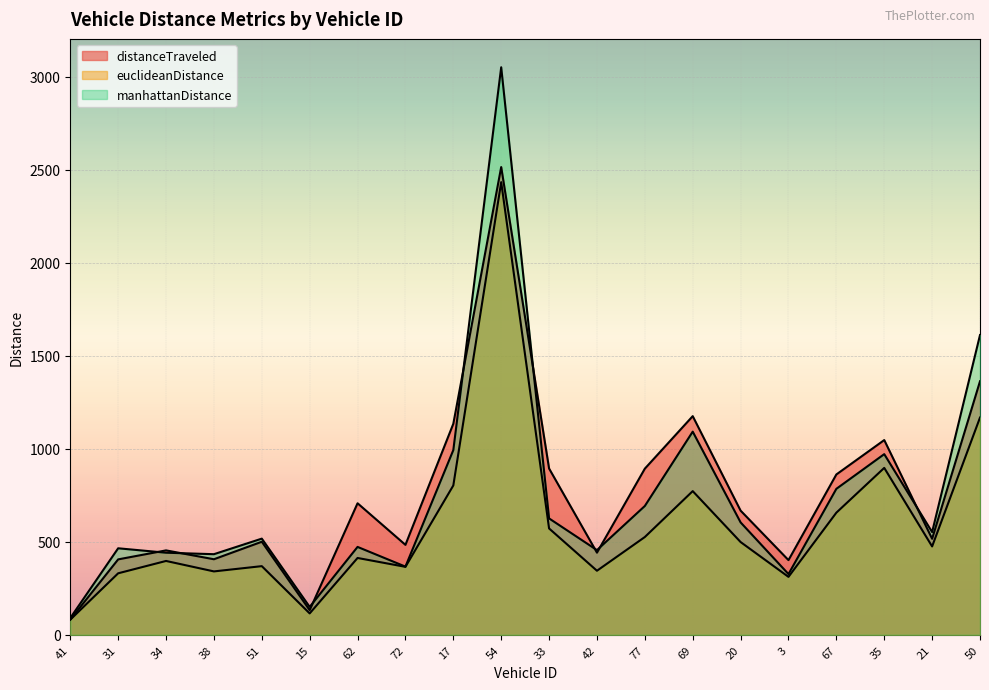

At which category does manhattanDistance reach its first local peak?

31